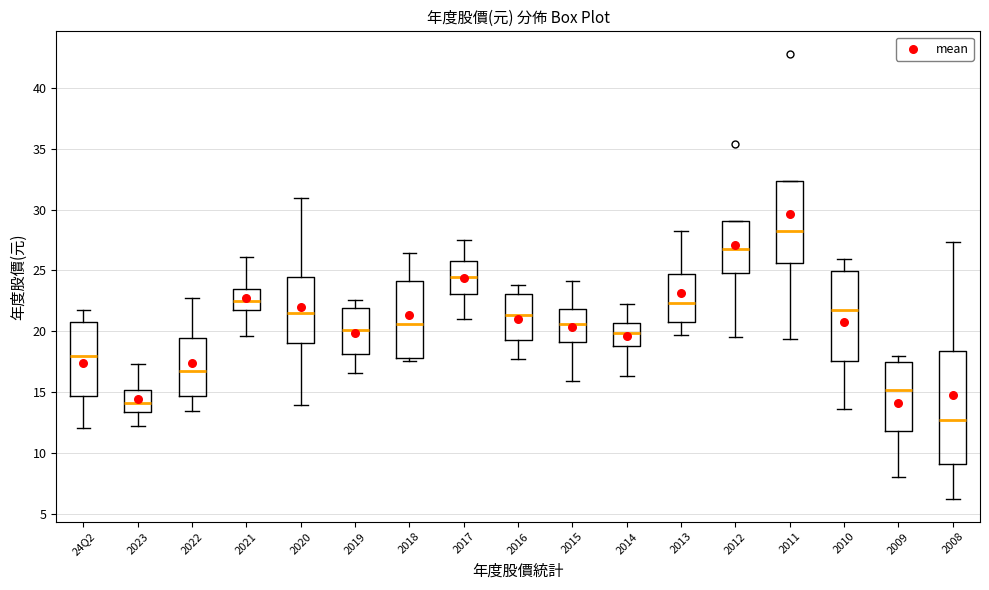

Which box is the tallest, from its lower edge to its upper edge?

2008